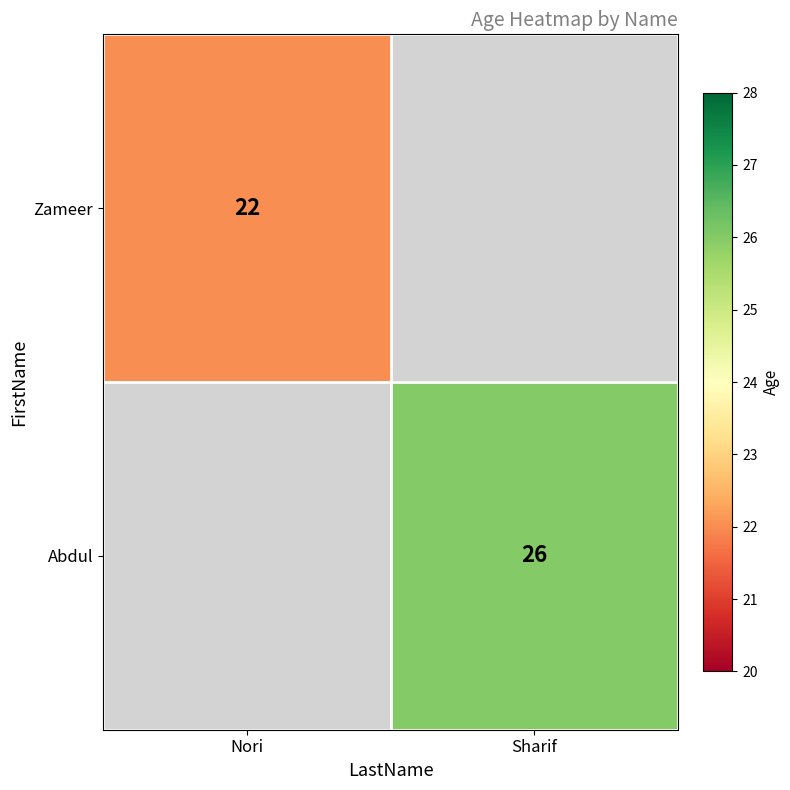

The Zameer series shows 36 at Nori. True or false?

False